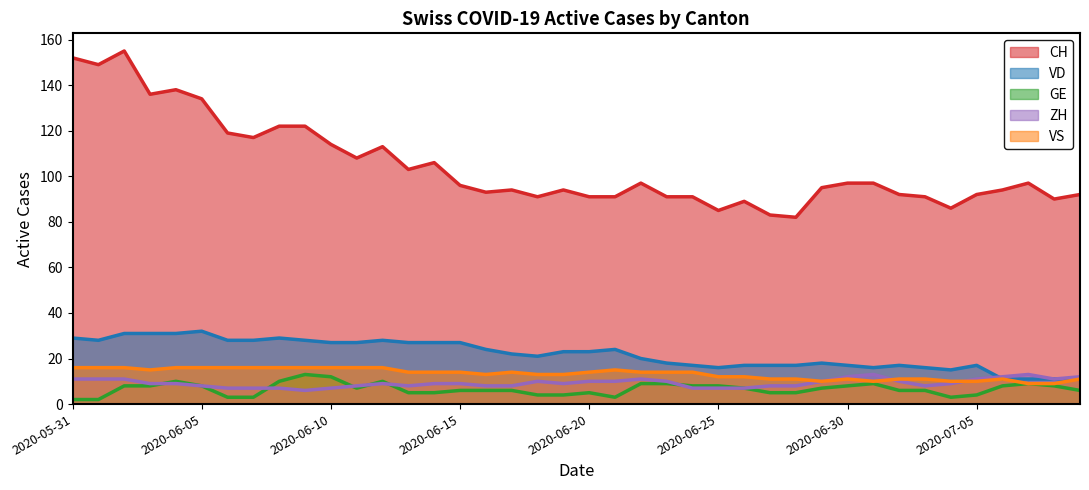

Is it true that VS equals 24 at 2020-06-15?

False